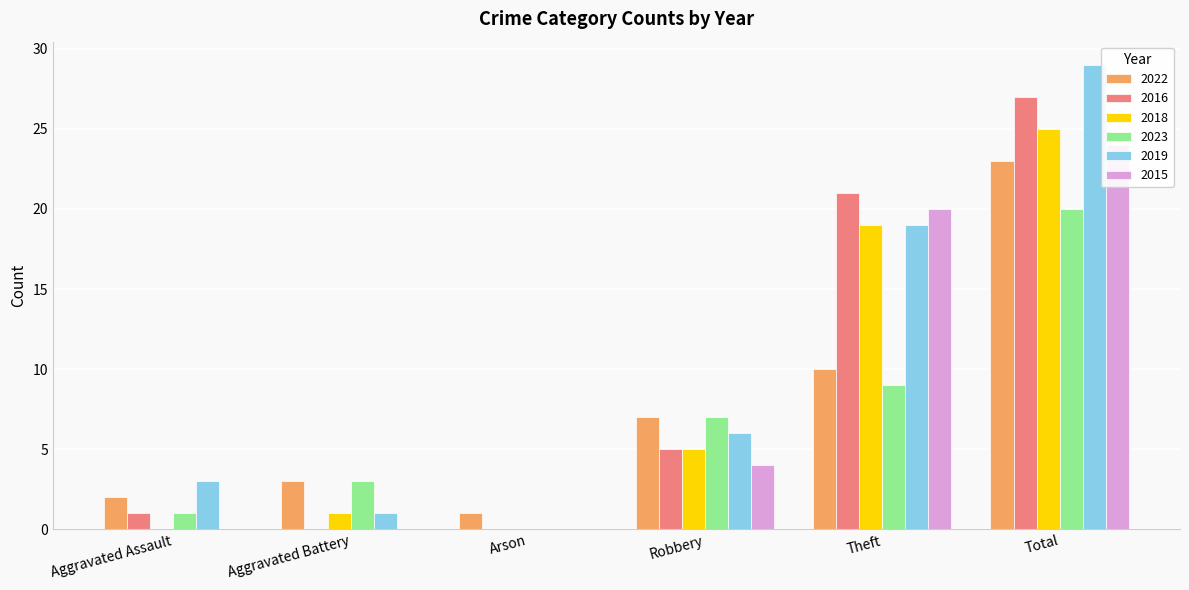

What value does the 2016 series have at Robbery?

5